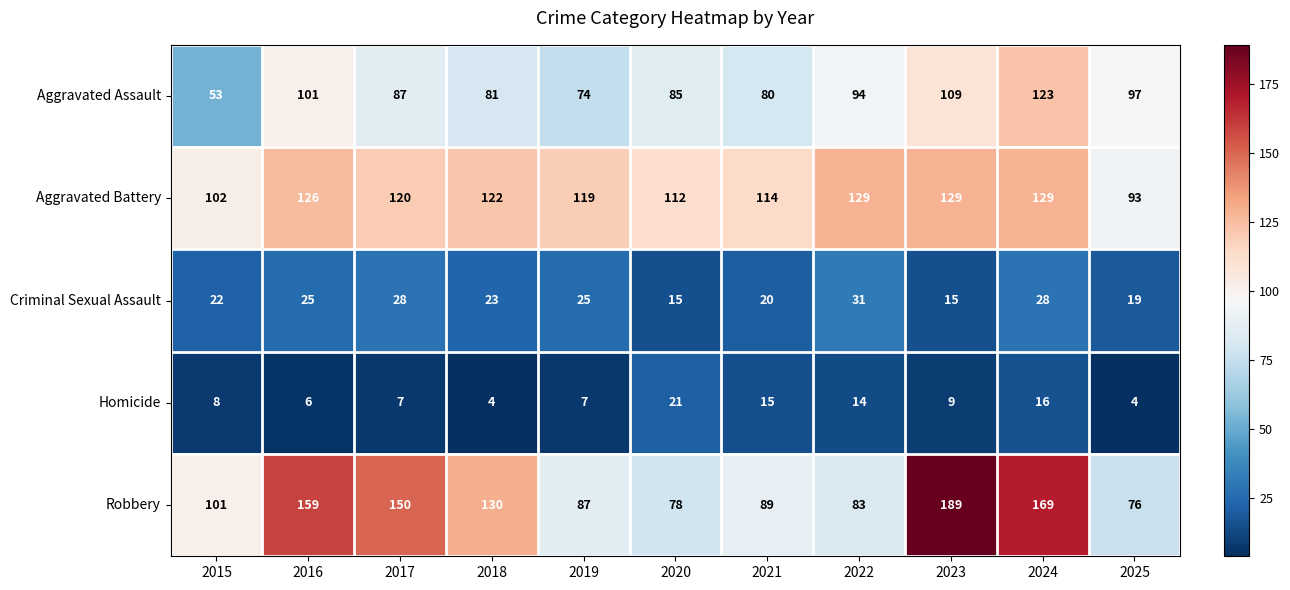

What is the difference between the second highest and minimum values in the Robbery series?

93